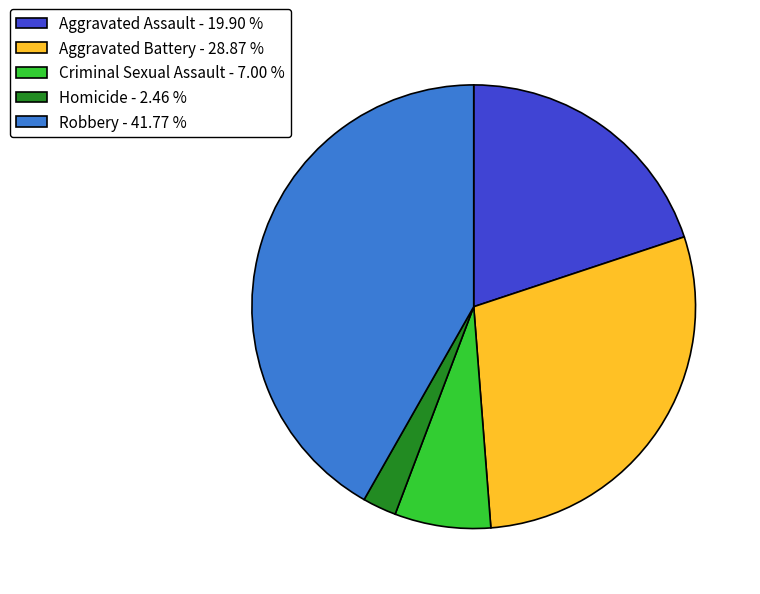

Between Criminal Sexual Assault and Aggravated Battery, which is larger?

Aggravated Battery